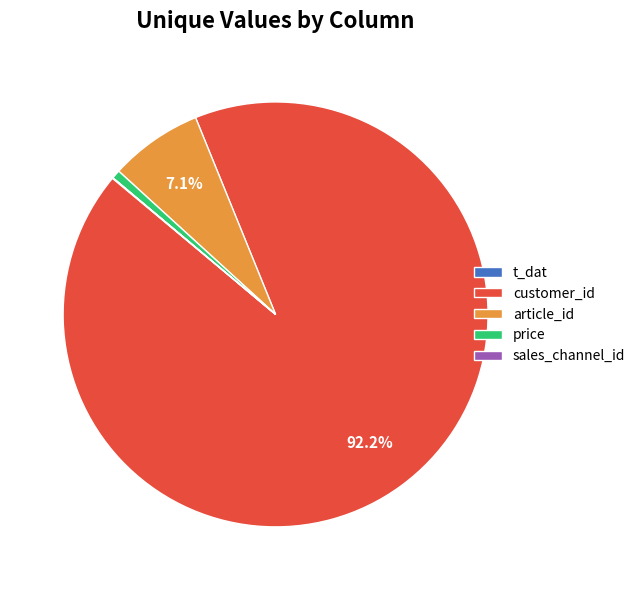

Which slice represents more than half of the pie?

customer_id